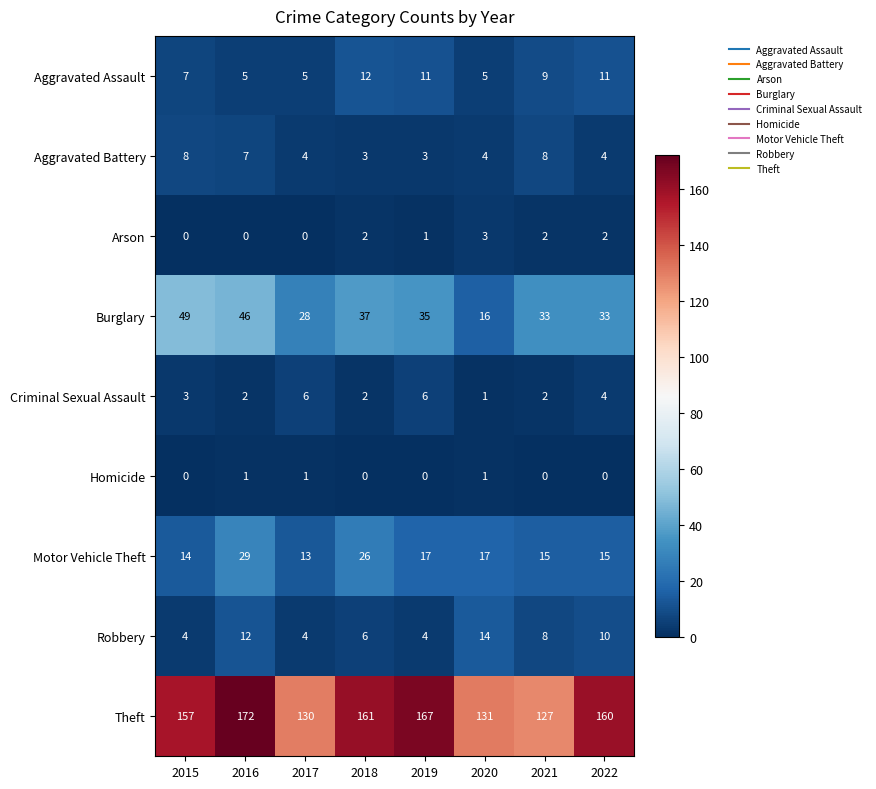

The value of Robbery at 2022 is 10. True or false?

True